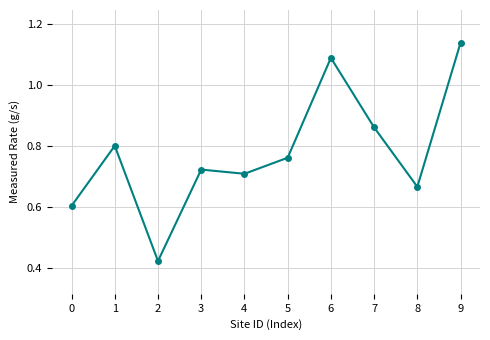

At which category does the data reach its first local valley?

2